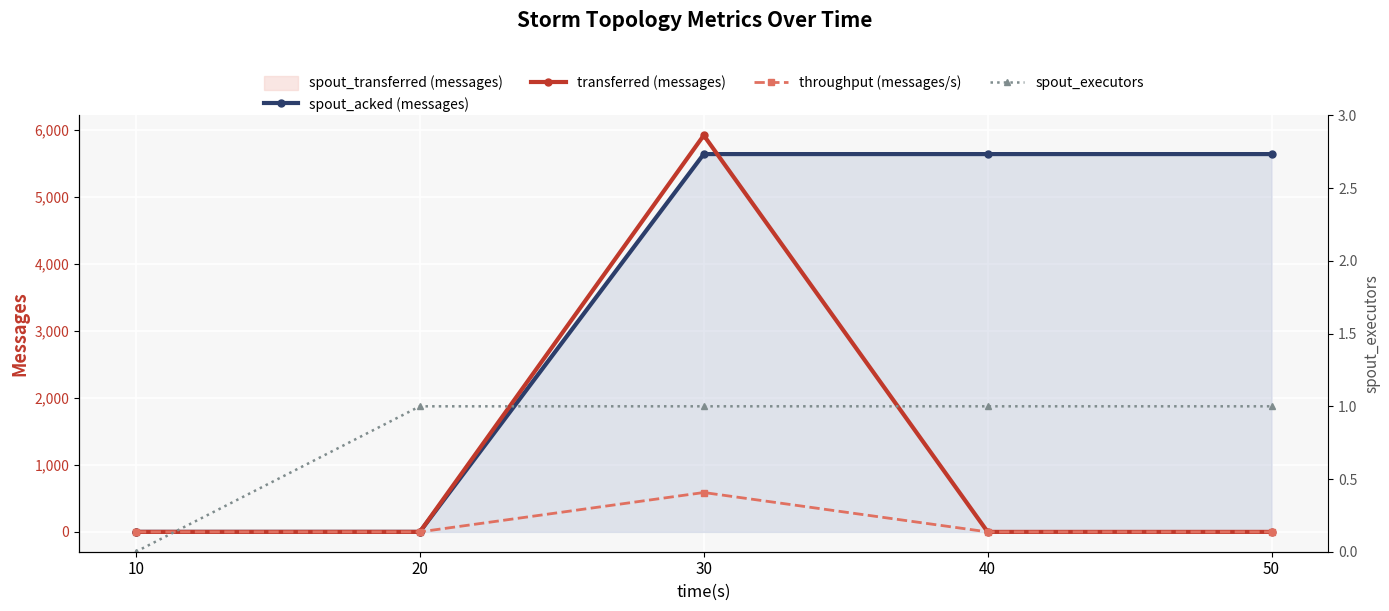

True or false: spout_acked (messages) and throughput (messages/s) intersect in this chart.

False